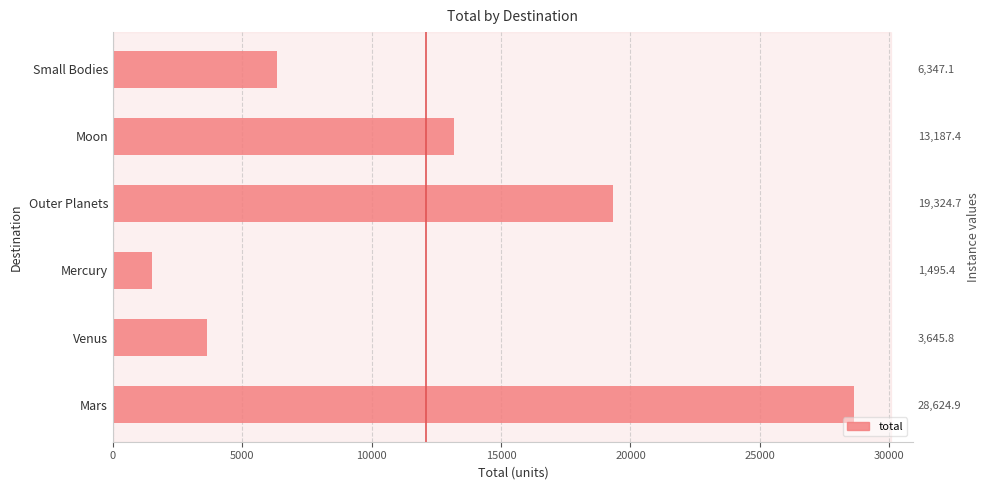

The chart shows a value of 2157.5 at Venus. True or false?

False